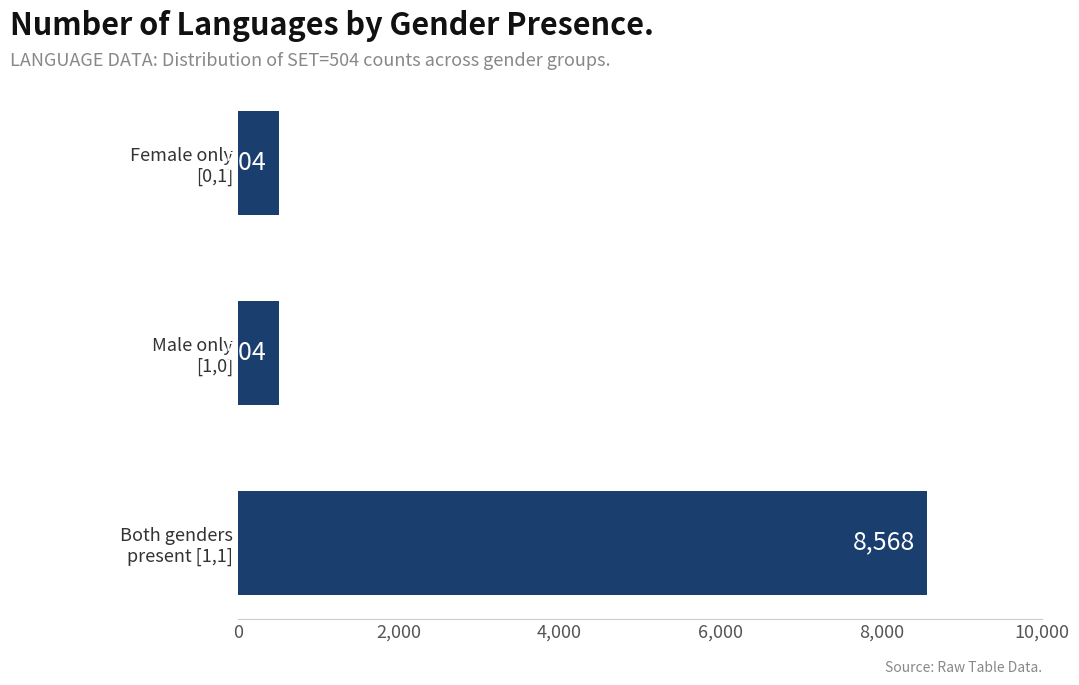

What is the average value?

3192